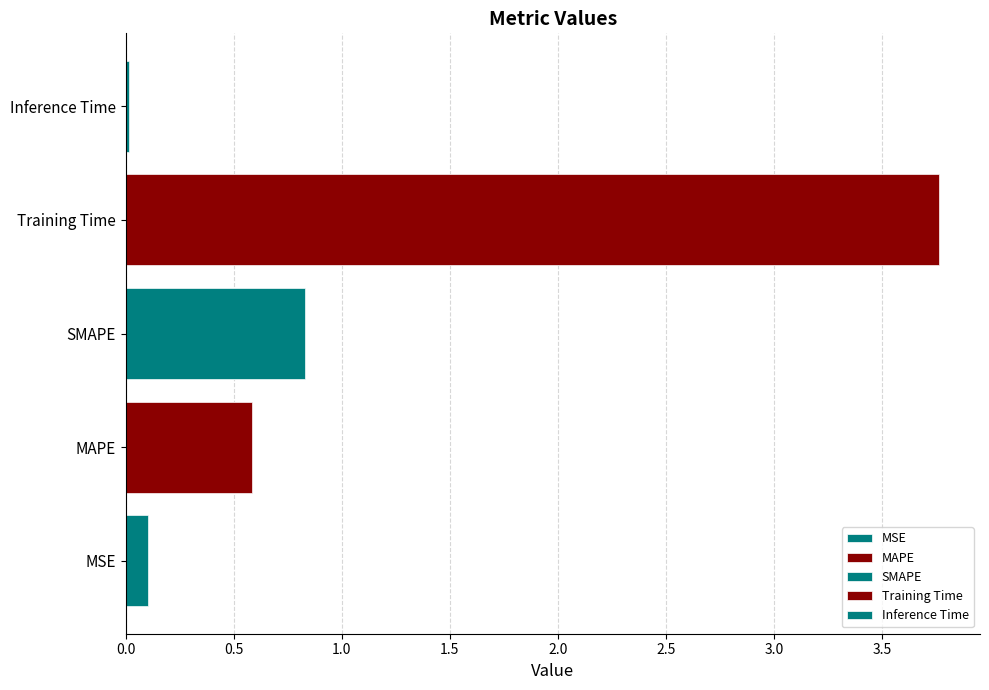

What value does the data have at MSE?

0.1